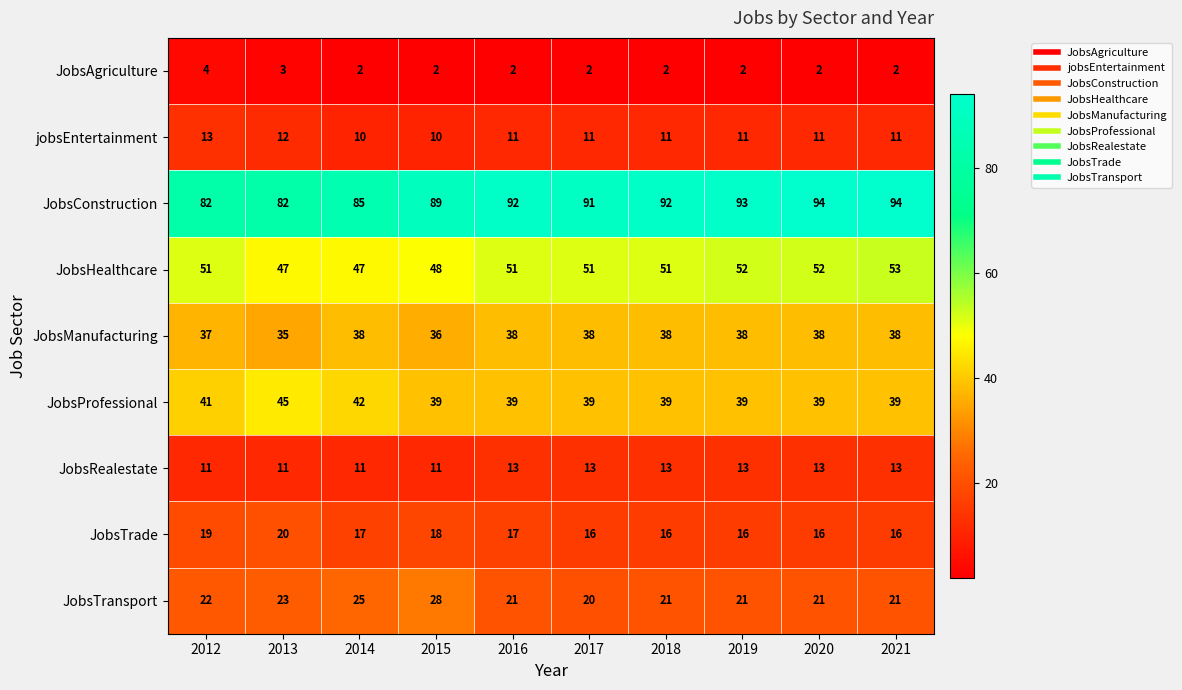

Between 2019 and 2020, which series saw the biggest shift?

JobsConstruction